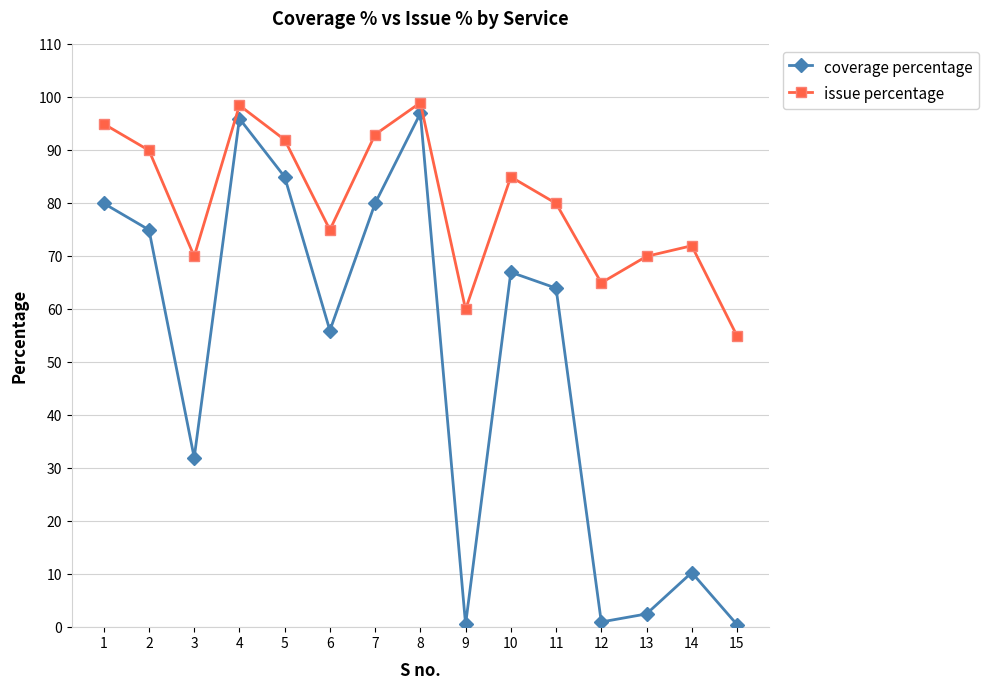

How many lines are shown in the chart?

2